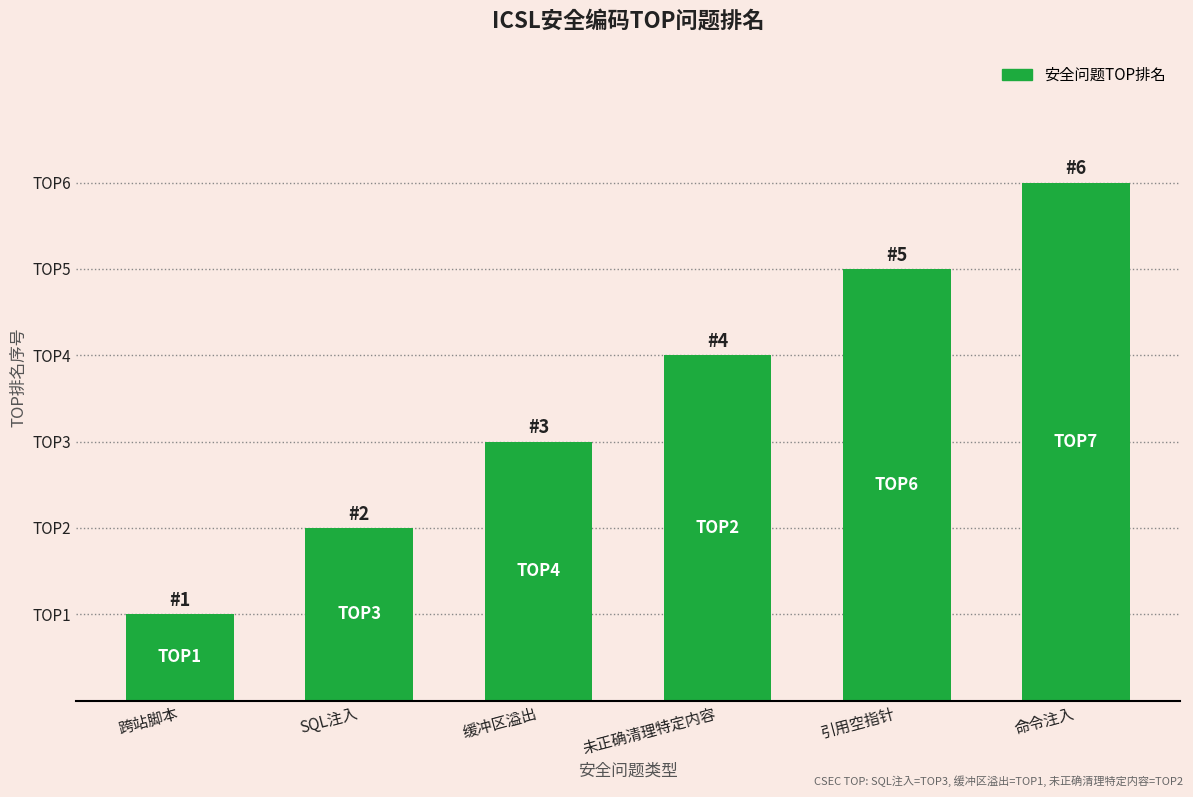

Rank the categories by value from lowest to highest.

跨站脚本, SQL注入, 缓冲区溢出, 未正确清理特定内容, 引用空指针, 命令注入